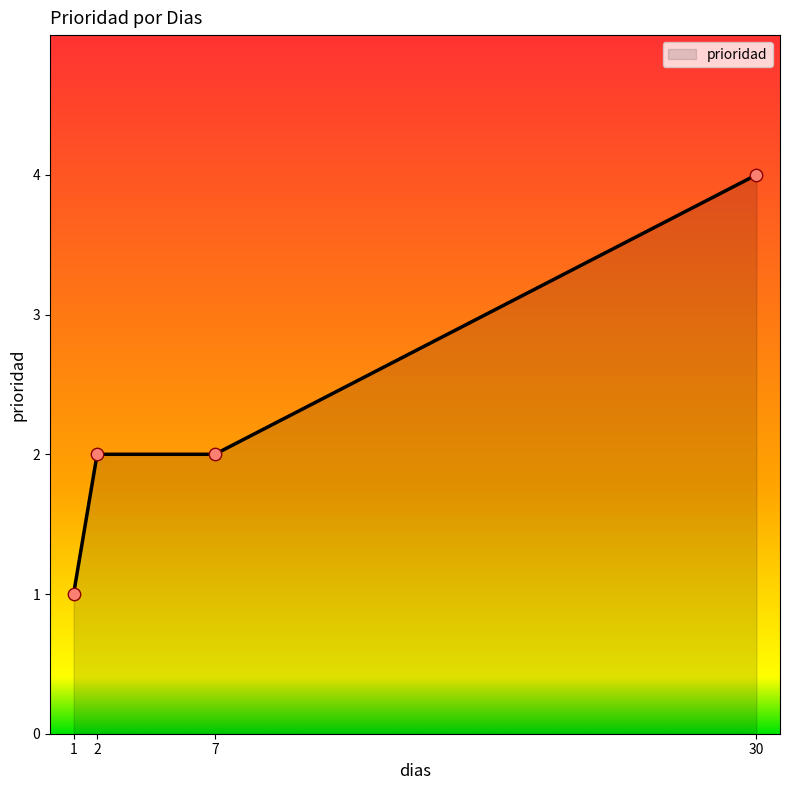

Which has a higher value, 2 or 30?

30